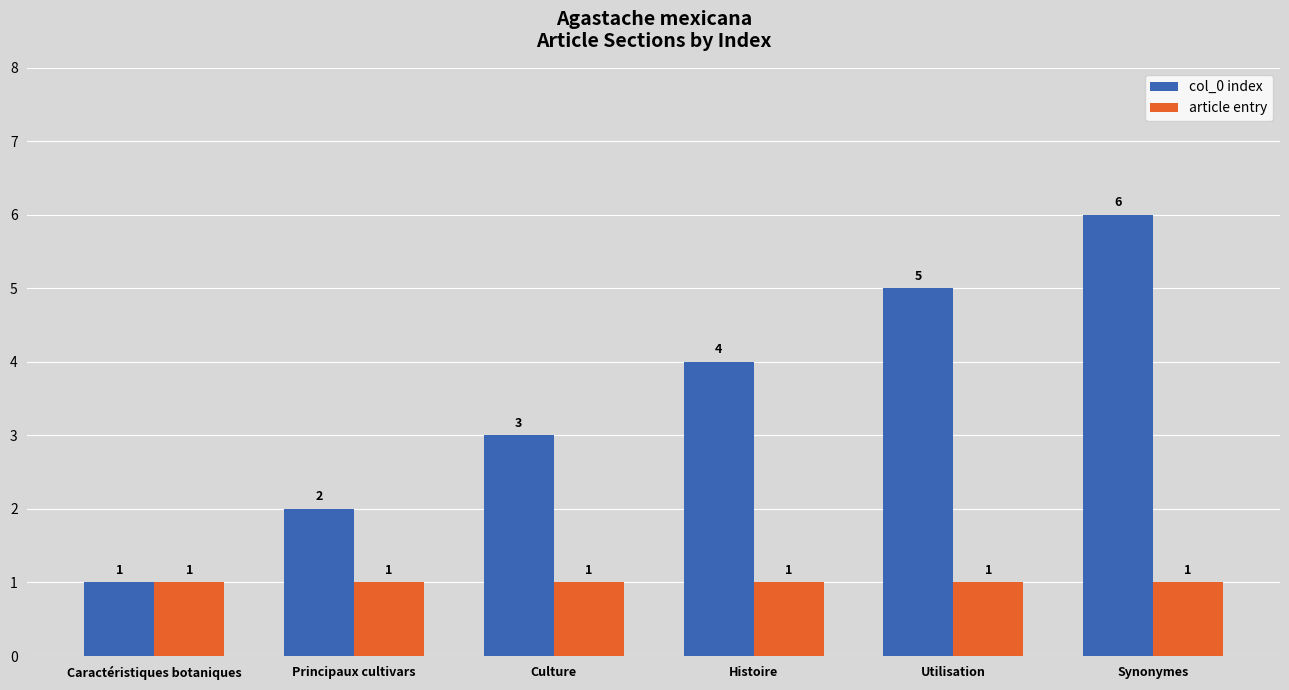

How many distinct data groups are displayed?

2